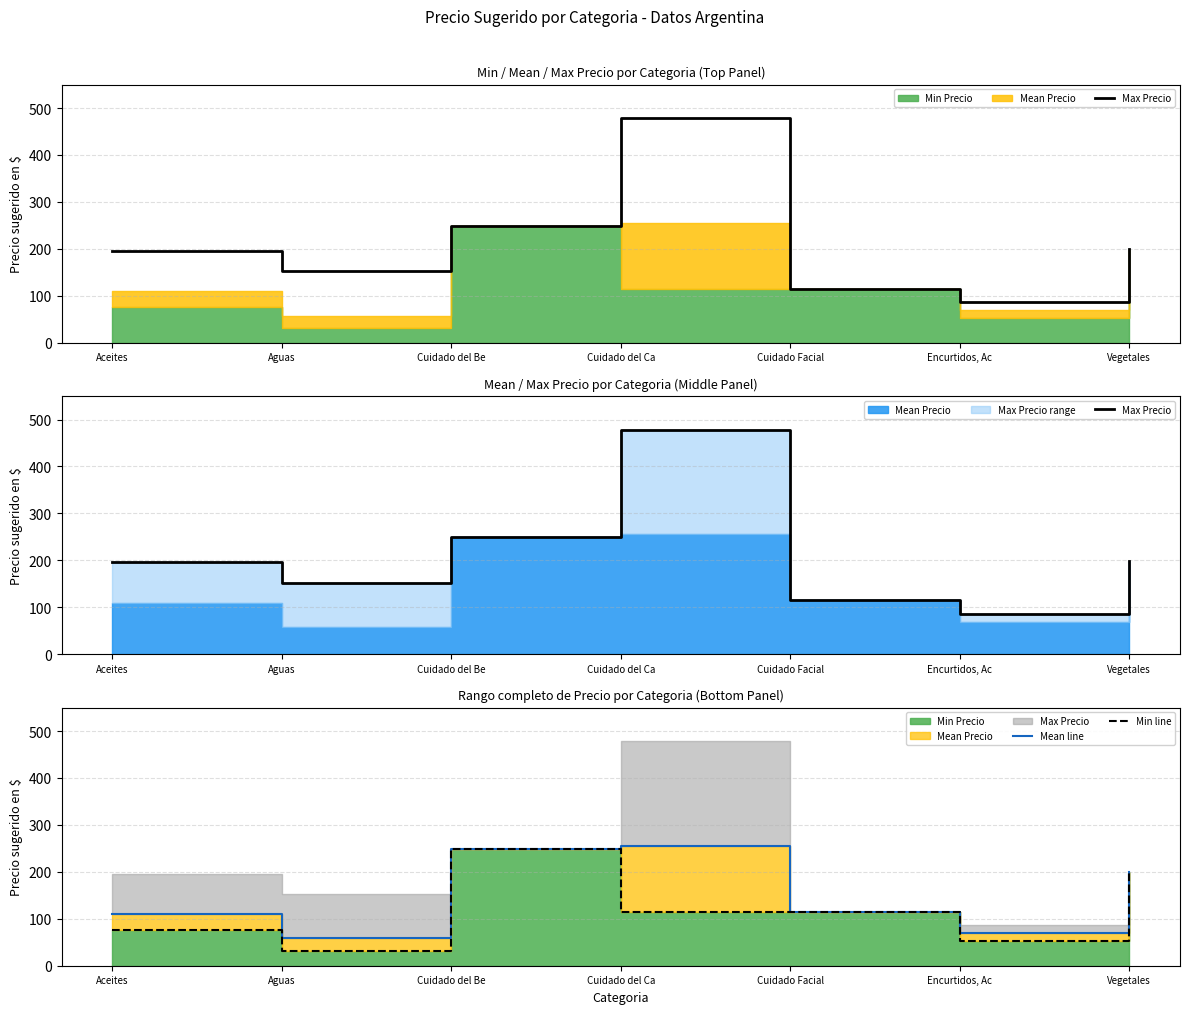

What is the maximum value shown in the chart?

478